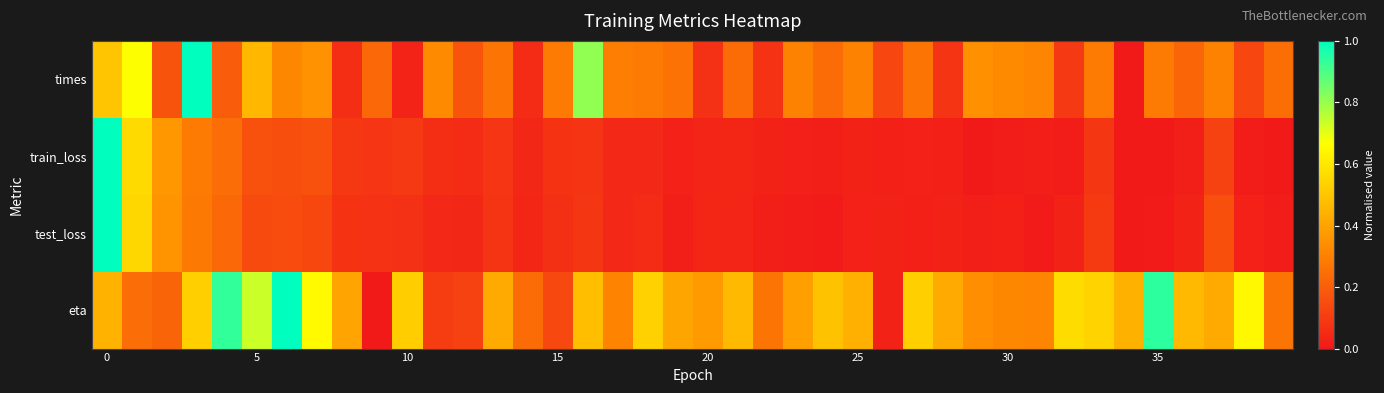

Reading left to right, transcribe all the data shown in this chart.

times: 0.5	0.7	0.2	1.0	0.2	0.5	0.3	0.4	0.1	0.2	0.0	0.3	0.2	0.3	0.1	0.3	0.8	0.3	0.3	0.3	0.1	0.2	0.1	0.3	0.2	0.3	0.1	0.3	0.1	0.3	0.3	0.3	0.1	0.3	0.0	0.3	0.2	0.3	0.1	0.2
train_loss: 1.0	0.6	0.4	0.3	0.2	0.2	0.2	0.2	0.1	0.1	0.1	0.1	0.1	0.1	0.0	0.1	0.1	0.0	0.0	0.0	0.0	0.0	0.0	0.0	0.0	0.0	0.0	0.0	0.0	0.0	0.0	0.0	0.0	0.1	0.0	0.0	0.0	0.1	0.0	0.0
test_loss: 1.0	0.6	0.4	0.3	0.2	0.1	0.1	0.1	0.1	0.1	0.1	0.0	0.0	0.1	0.0	0.1	0.1	0.0	0.1	0.0	0.0	0.0	0.0	0.0	0.0	0.0	0.0	0.0	0.0	0.0	0.0	0.0	0.0	0.1	0.0	0.0	0.0	0.2	0.0	0.0
eta: 0.4	0.2	0.2	0.5	0.9	0.7	1.0	0.7	0.4	0.0	0.5	0.1	0.1	0.4	0.2	0.1	0.5	0.3	0.5	0.4	0.4	0.5	0.3	0.4	0.5	0.4	0.0	0.5	0.4	0.3	0.3	0.3	0.6	0.5	0.4	0.9	0.5	0.4	0.6	0.3